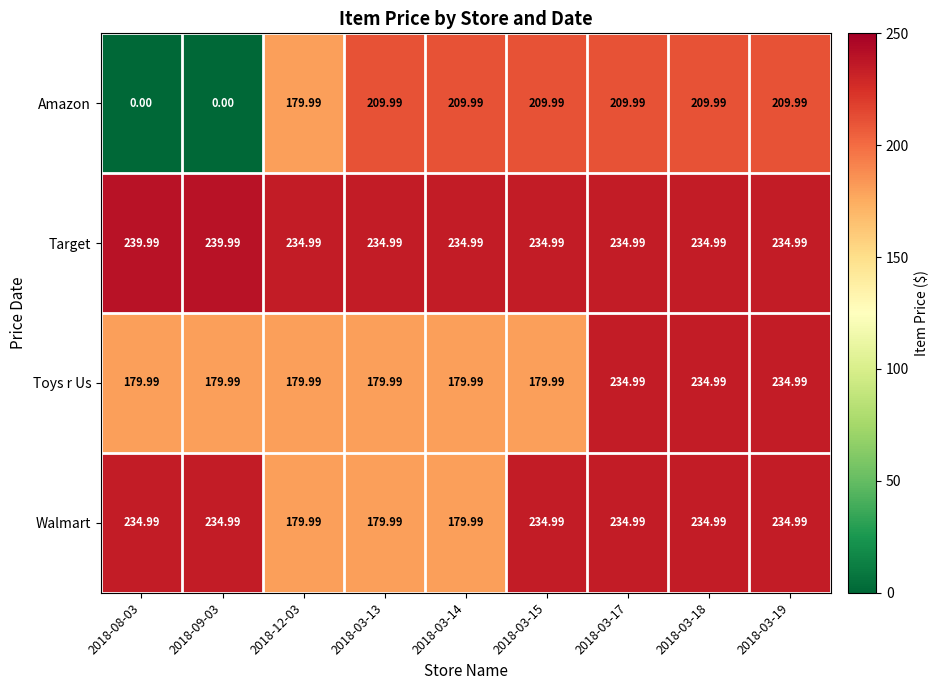

List the series in order of their overall mean, lowest first.

Amazon, Toys r Us, Walmart, Target